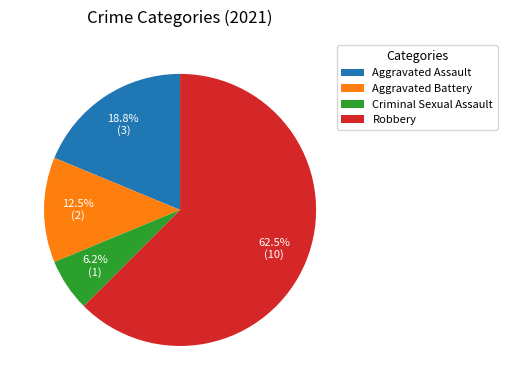

Rank the categories by value from highest to lowest.

Robbery, Aggravated Assault, Aggravated Battery, Criminal Sexual Assault